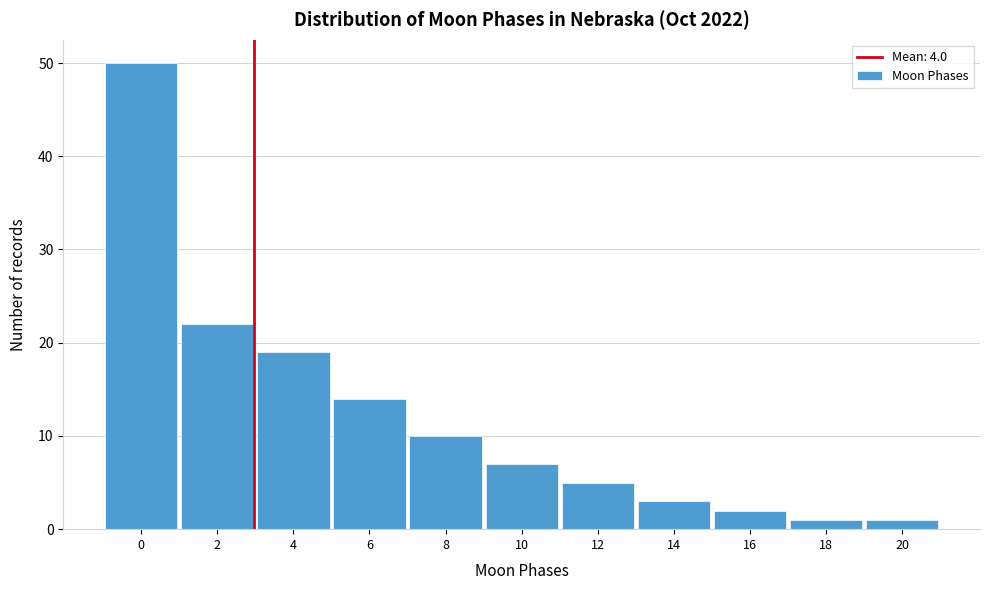

Reading left to right, what are all the values shown in this chart?

0=50	2=22	4=19	6=14	8=10	10=7	12=5	14=3	16=2	18=1	20=1